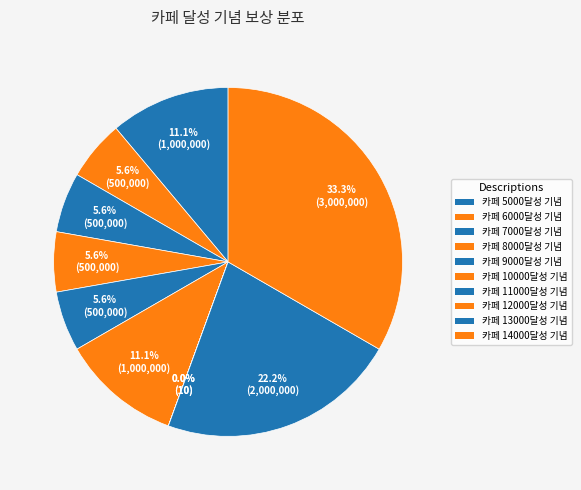

Does 카페 10000달성 기념 represent more than half of the total?

No